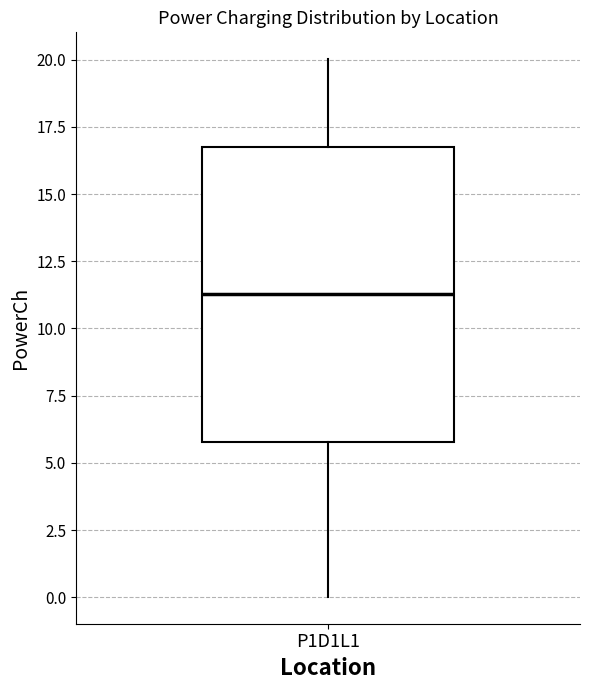

Transcribe this box plot: give where the median line is, the range the box spans, and where the two whiskers end, as read against the y-axis. The values are not printed on the chart, so give them approximately, as read against the axis.

median 11.5, box 6.0 to 16.5, whiskers 0.0 to 20.0